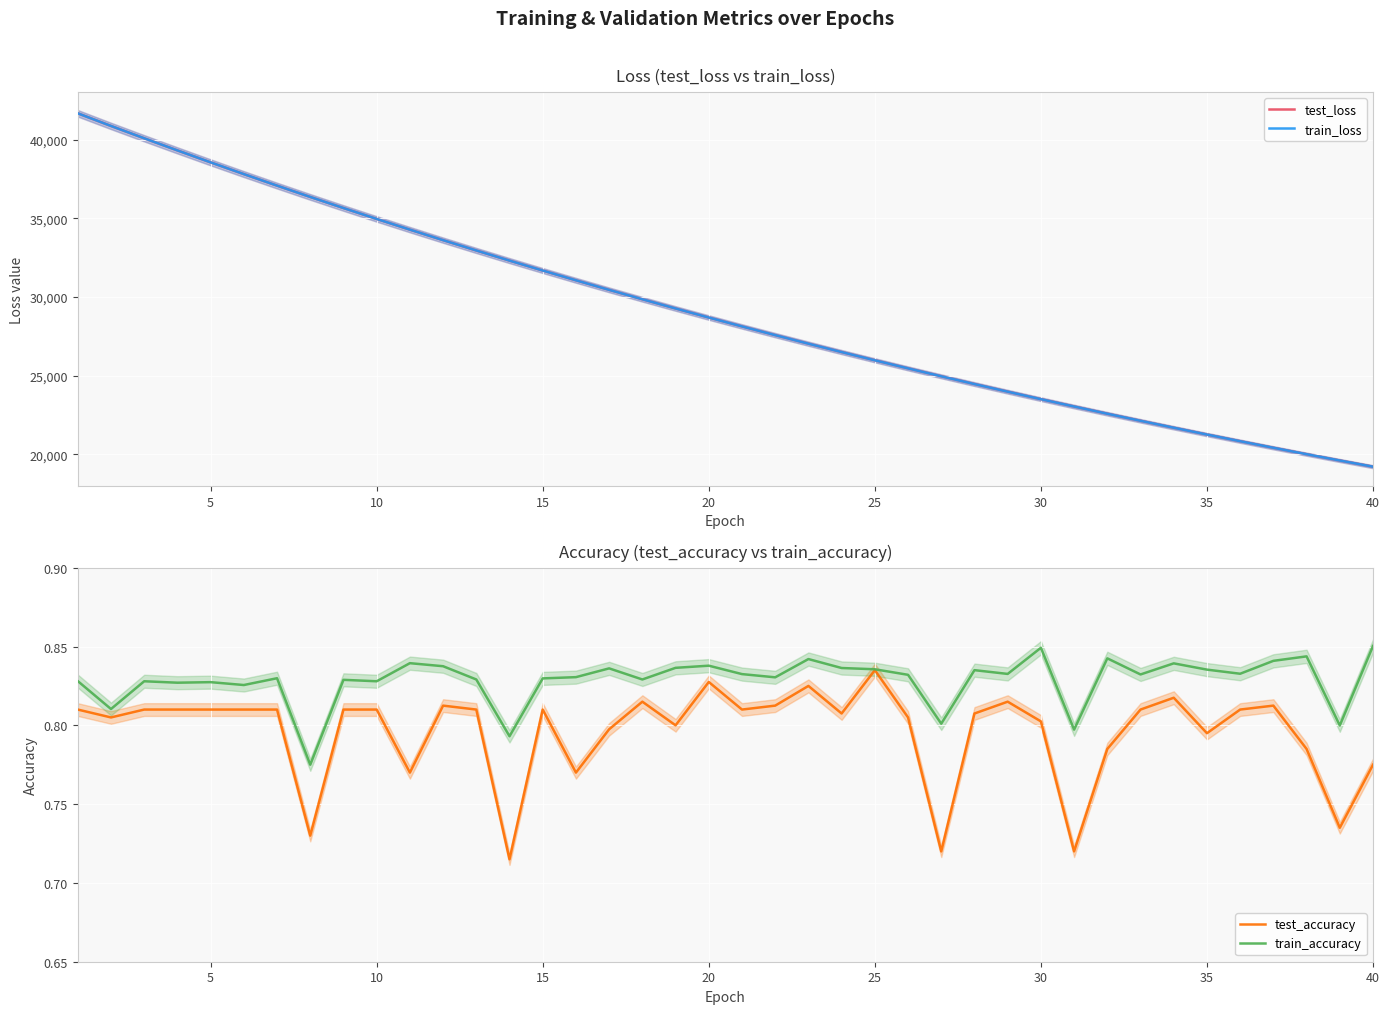

Count the train_accuracy values in the range 0 to 1.

40